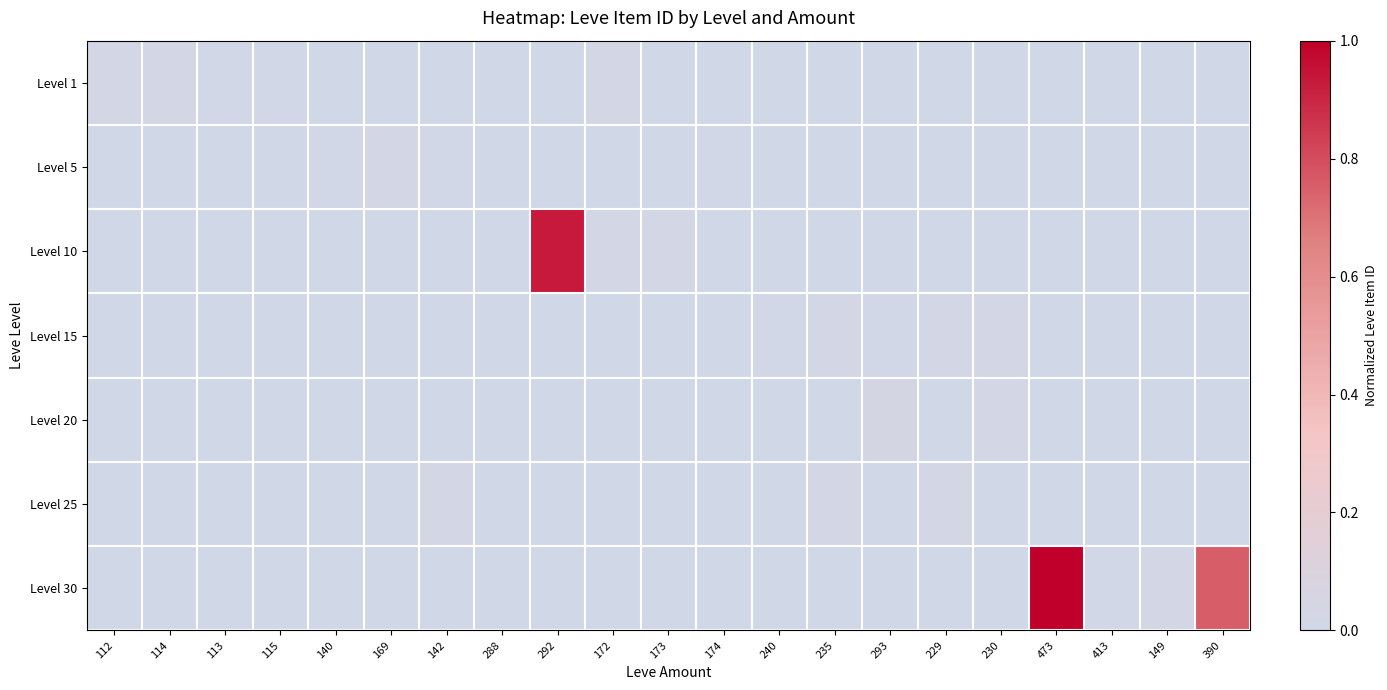

Reading left to right, extract all data points from this chart.

Level 1: 112=0.0	114=0.0	113=0.0	115=0.0	140=0.0	169=0.0	142=0.0	288=0.0	292=0.0	172=0.0	173=0.0	174=0.0	240=0.0	235=0.0	293=0.0	229=0.0	230=0.0	473=0.0	413=0.0	149=0.0	390=0.0
Level 5: 112=0.0	114=0.0	113=0.0	115=0.0	140=0.0	169=0.0	142=0.0	288=0.0	292=0.0	172=0.0	173=0.0	174=0.0	240=0.0	235=0.0	293=0.0	229=0.0	230=0.0	473=0.0	413=0.0	149=0.0	390=0.0
Level 10: 112=0.0	114=0.0	113=0.0	115=0.0	140=0.0	169=0.0	142=0.0	288=0.0	292=0.9	172=0.0	173=0.0	174=0.0	240=0.0	235=0.0	293=0.0	229=0.0	230=0.0	473=0.0	413=0.0	149=0.0	390=0.0
Level 15: 112=0.0	114=0.0	113=0.0	115=0.0	140=0.0	169=0.0	142=0.0	288=0.0	292=0.0	172=0.0	173=0.0	174=0.0	240=0.0	235=0.0	293=0.0	229=0.0	230=0.0	473=0.0	413=0.0	149=0.0	390=0.0
Level 20: 112=0.0	114=0.0	113=0.0	115=0.0	140=0.0	169=0.0	142=0.0	288=0.0	292=0.0	172=0.0	173=0.0	174=0.0	240=0.0	235=0.0	293=0.0	229=0.0	230=0.0	473=0.0	413=0.0	149=0.0	390=0.0
Level 25: 112=0.0	114=0.0	113=0.0	115=0.0	140=0.0	169=0.0	142=0.0	288=0.0	292=0.0	172=0.0	173=0.0	174=0.0	240=0.0	235=0.0	293=0.0	229=0.0	230=0.0	473=0.0	413=0.0	149=0.0	390=0.0
Level 30: 112=0.0	114=0.0	113=0.0	115=0.0	140=0.0	169=0.0	142=0.0	288=0.0	292=0.0	172=0.0	173=0.0	174=0.0	240=0.0	235=0.0	293=0.0	229=0.0	230=0.0	473=1.0	413=0.0	149=0.0	390=0.8